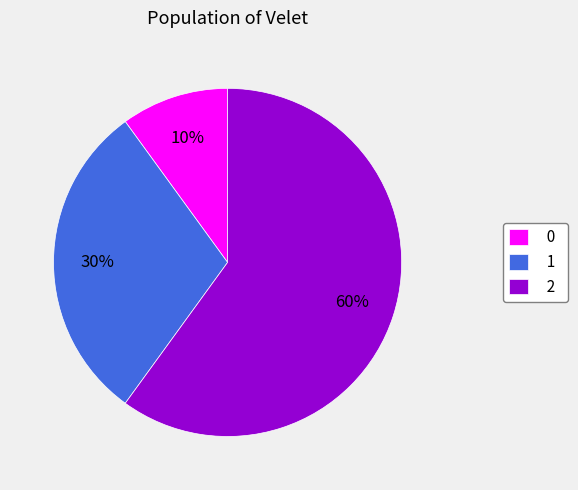

The 1 slice represents 30% of the pie. True or false?

True